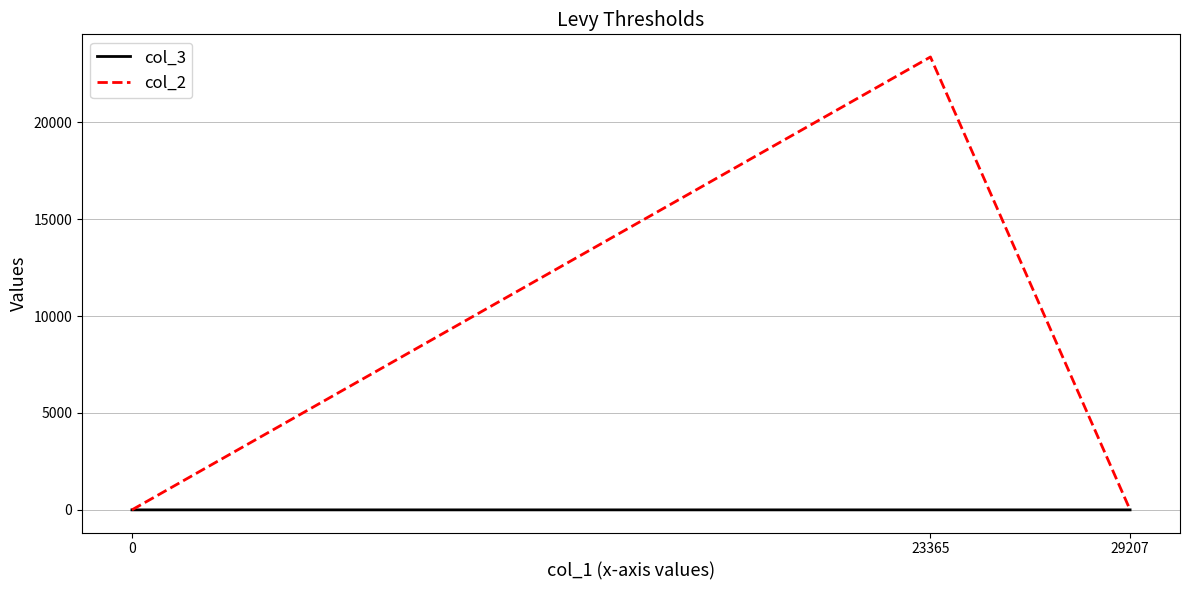

Which series has the largest range (max minus min)?

col_2